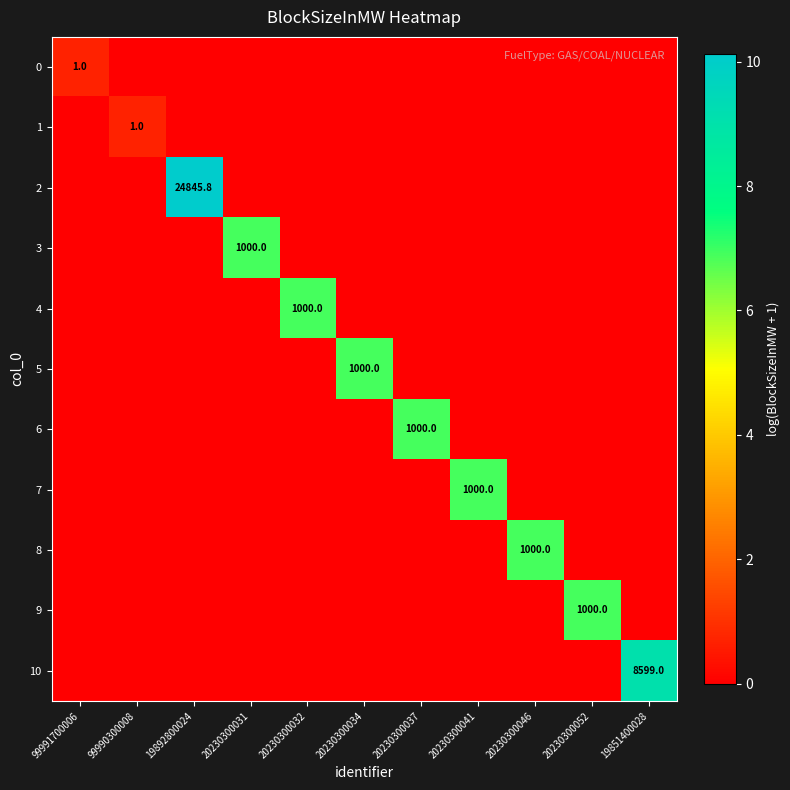

The value of 10 at 20230300046 is 0.0. True or false?

True